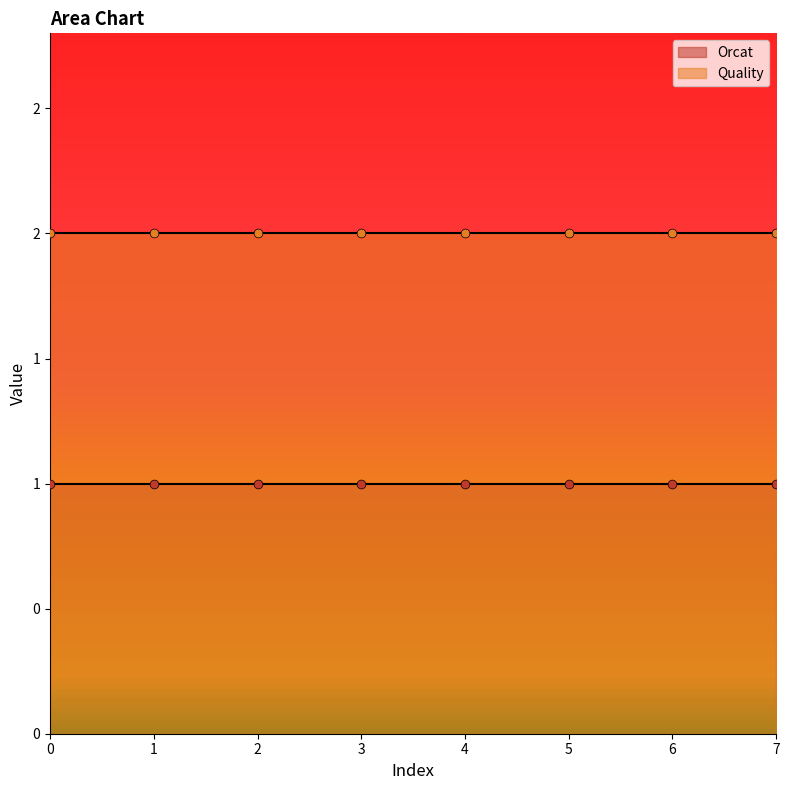

Is the value of Quality at 4 greater than the value of Orcat at 1?

Yes